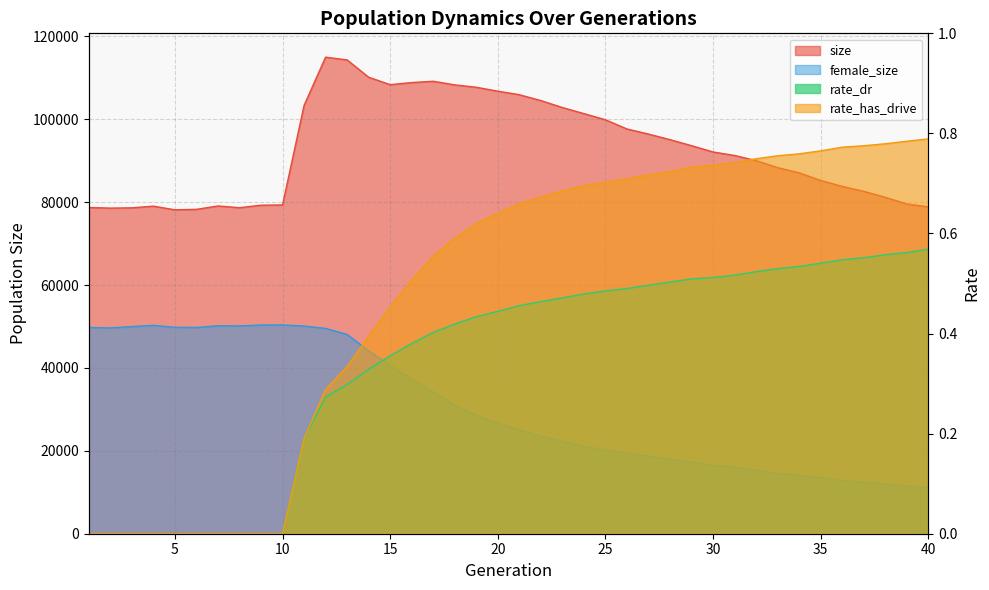

What is the spread (max minus min) of values at 15?

108368.6